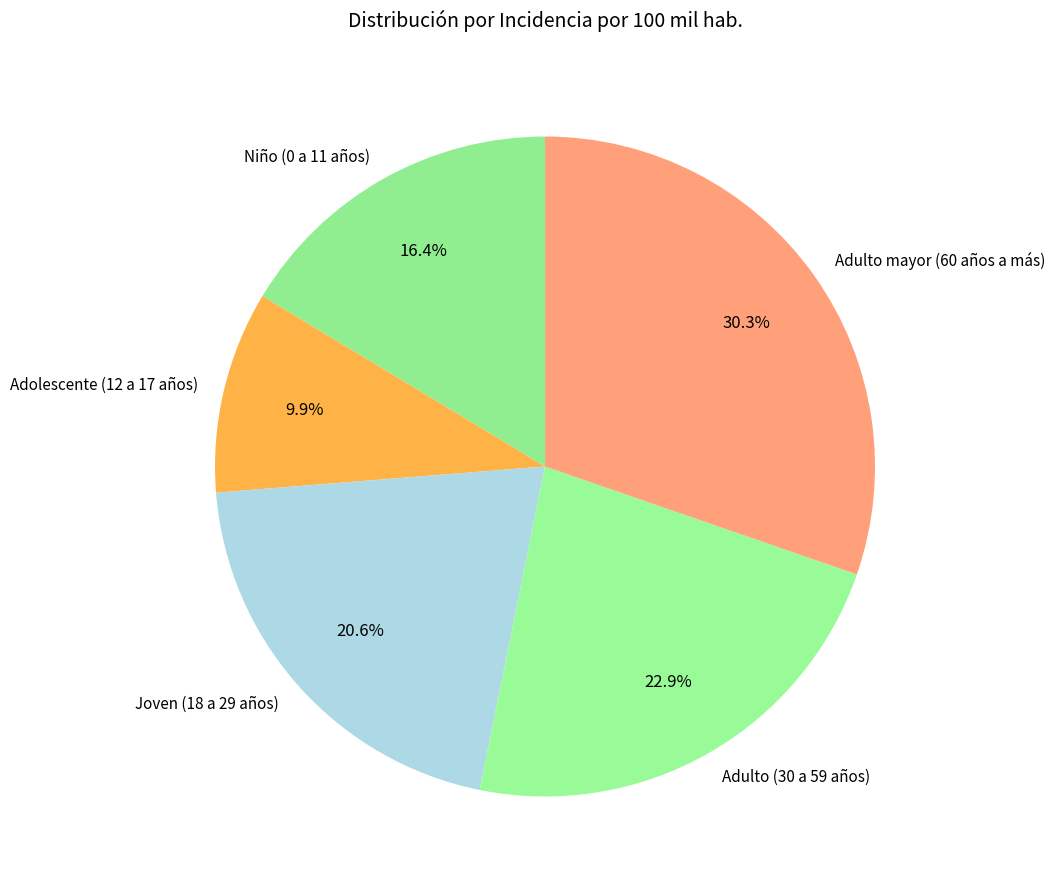

Do Niño (0 a 11 años) and Joven (18 a 29 años) together represent more than half of the pie?

No